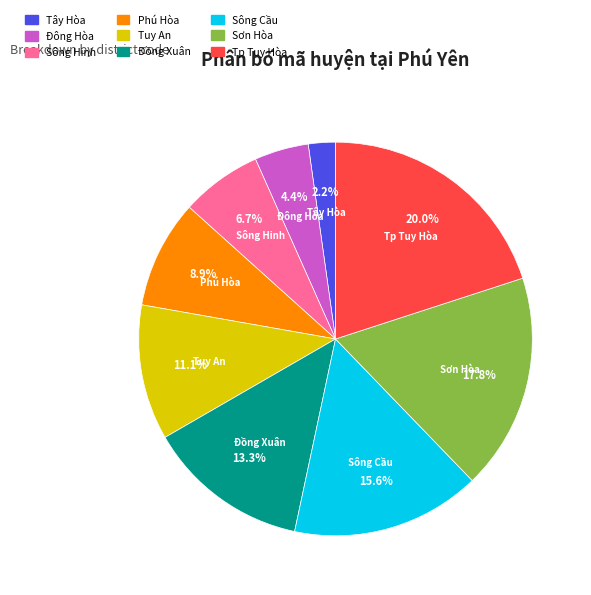

To the nearest percent, what is the combined percentage of Đông Hòa and Tp Tuy Hòa?

24%